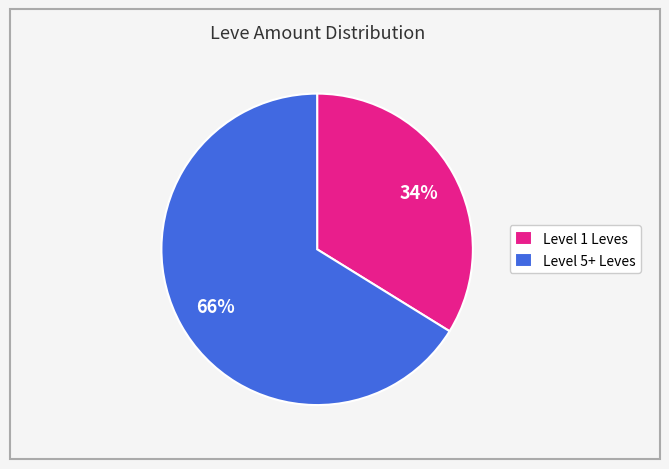

Which category accounts for the majority?

Level 5+ Leves